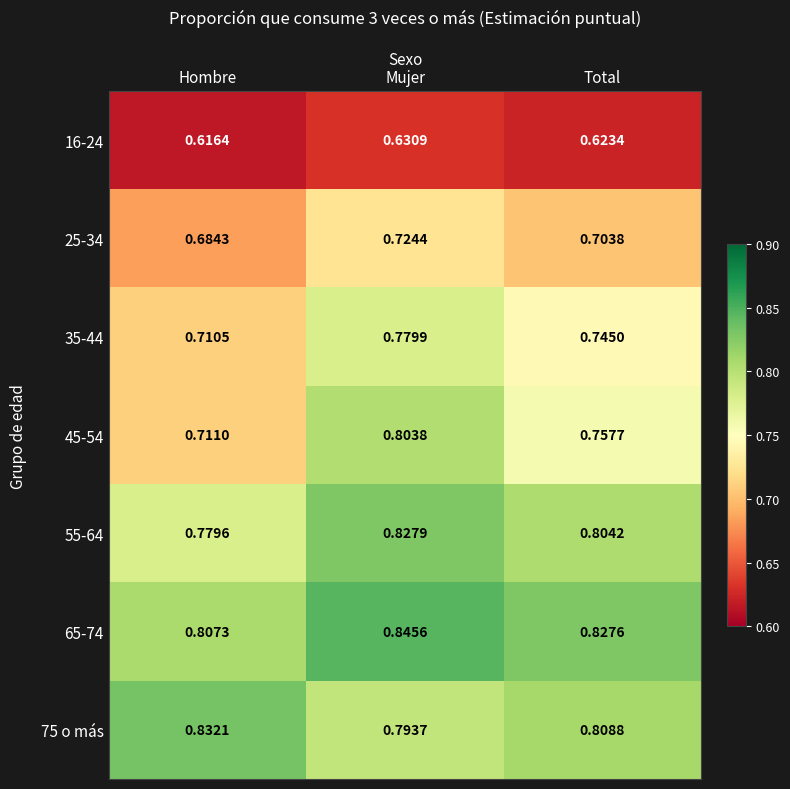

At which category is the sum across all series the highest?

Mujer